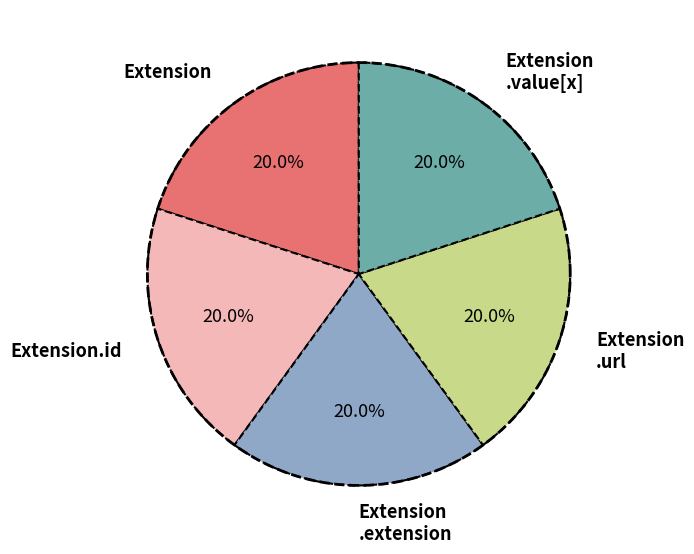

How many slices are in this pie chart?

5